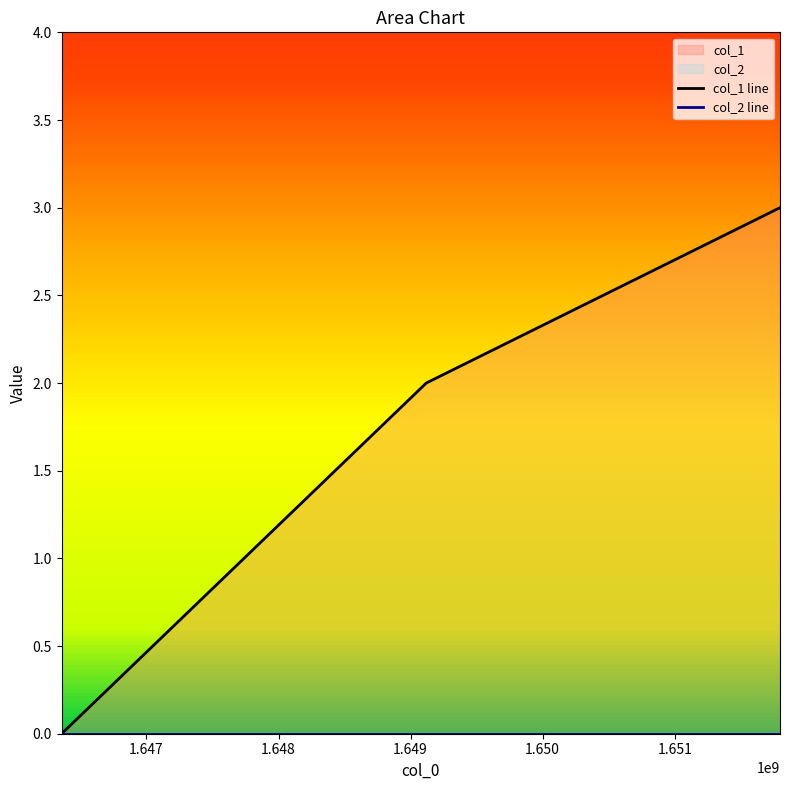

Reading left to right, extract all data points from this chart.

1646357604=0	1649118839=2	1651797253=3